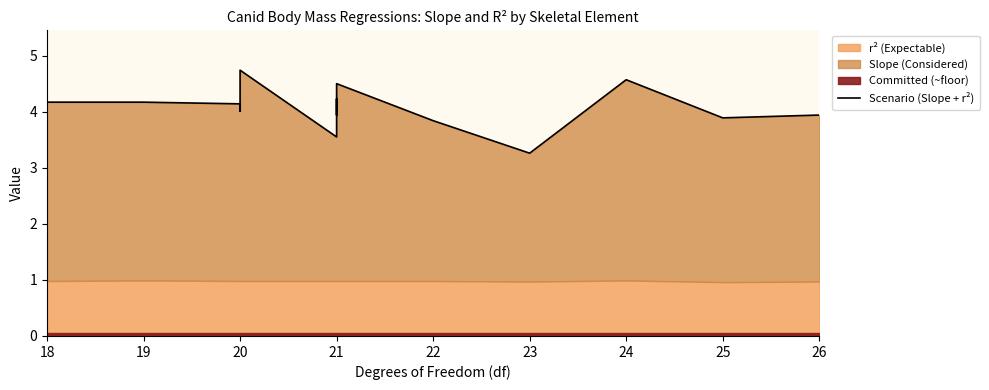

What is the average value?

4.1